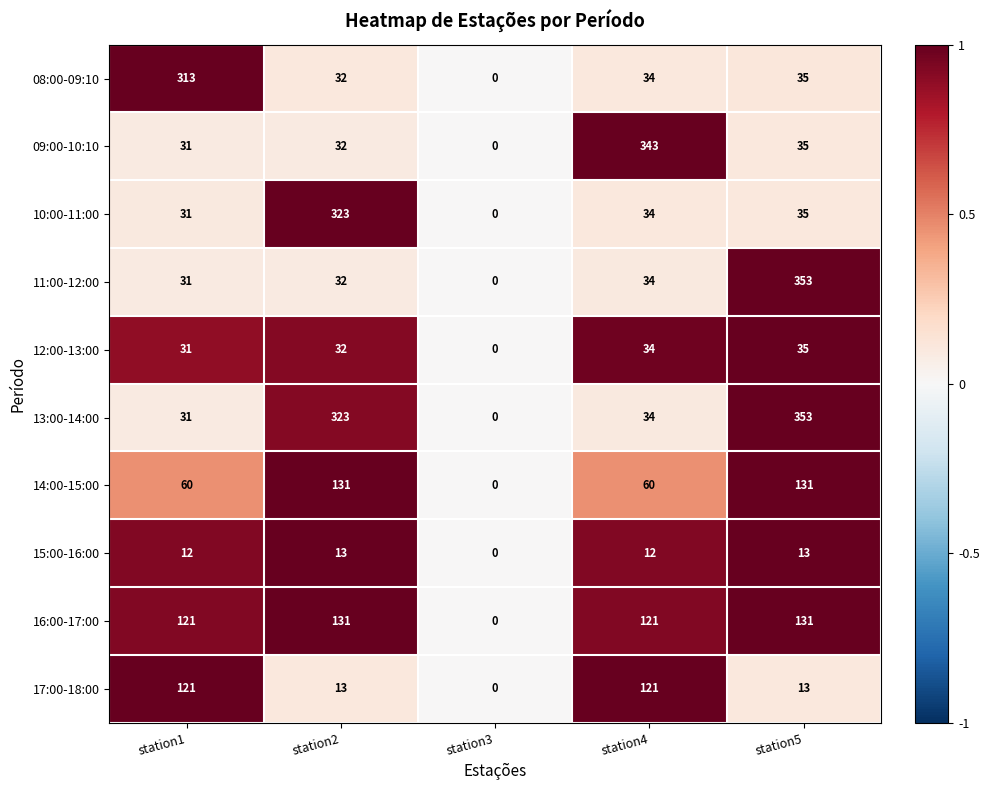

Is the value of 11:00-12:00 at station5 greater than the value of 12:00-13:00 at station1?

Yes